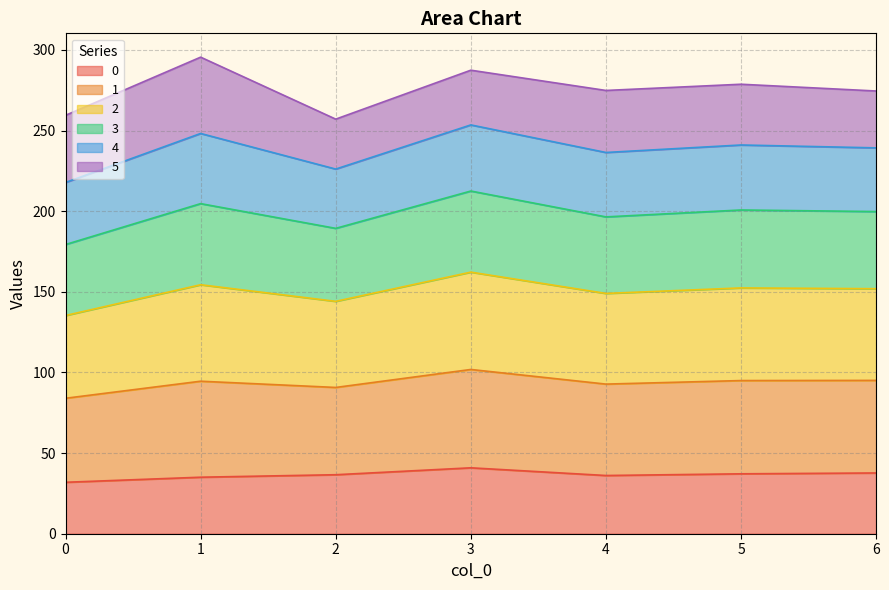

Where is the first local maximum for 2?

1